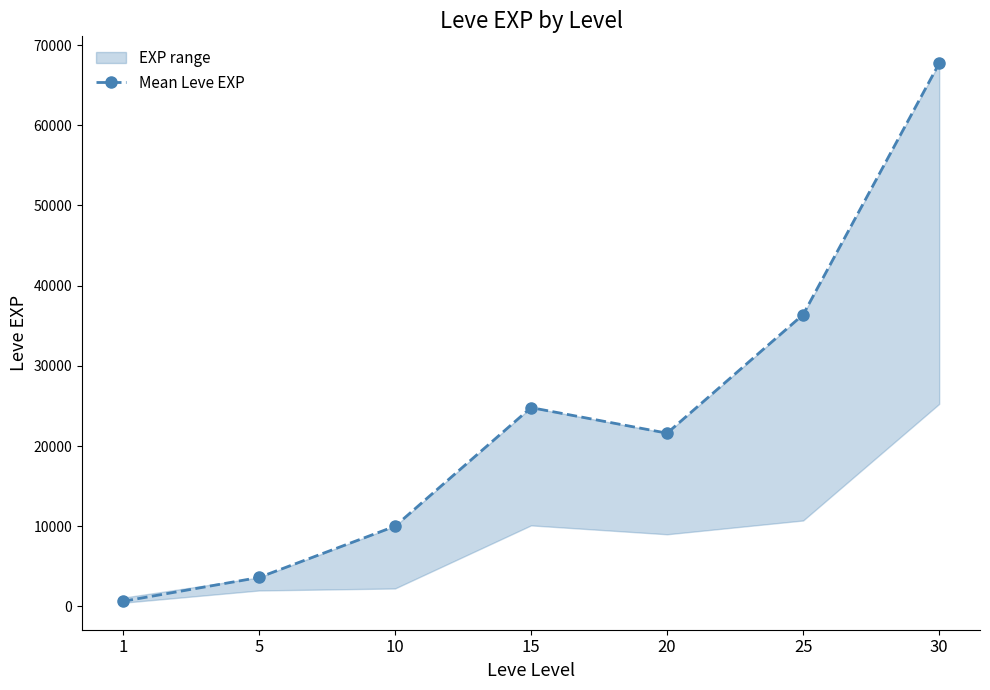

Reading left to right, transcribe all the data shown in this chart.

630	3600	9990	24790	21600	36390	67730